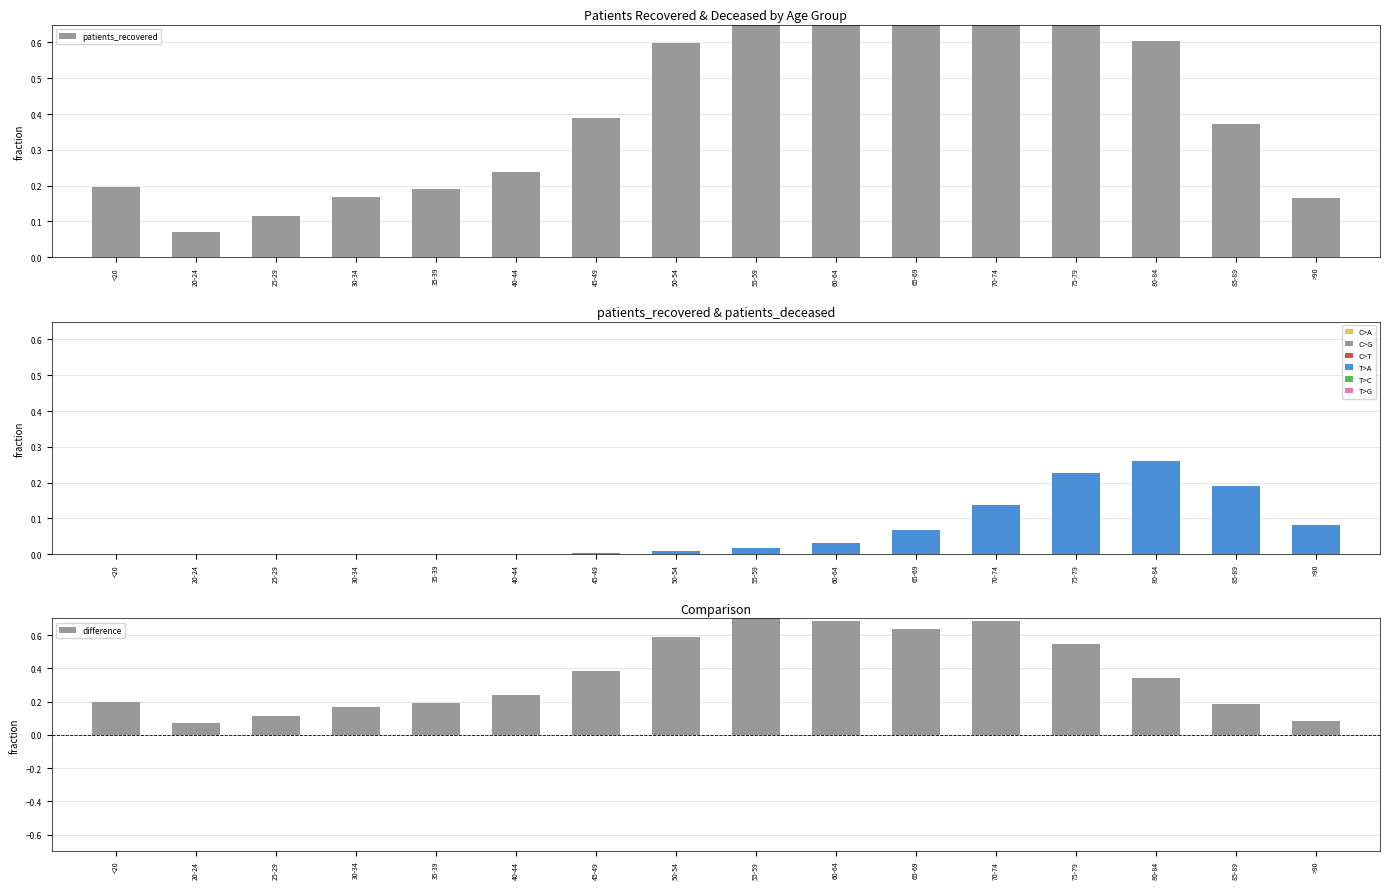

Which series has the largest range (max minus min)?

patients_recovered